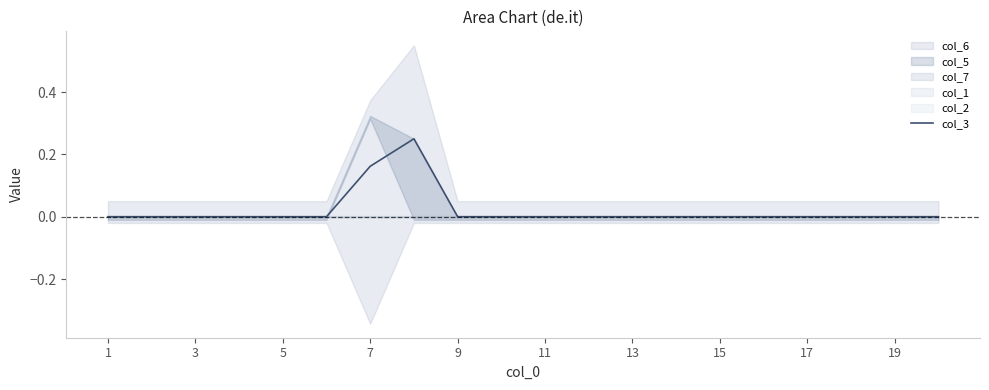

What is the difference between the second highest and minimum values?

0.2